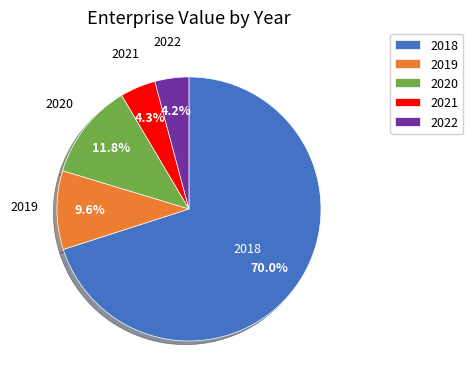

Which slice represents more than half of the pie?

2018